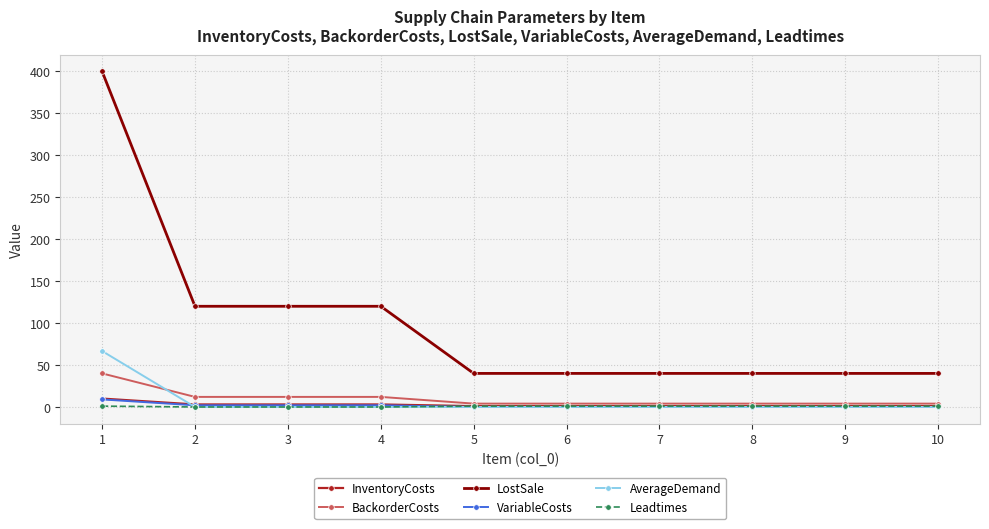

The InventoryCosts series shows 1.0 at 5. True or false?

True